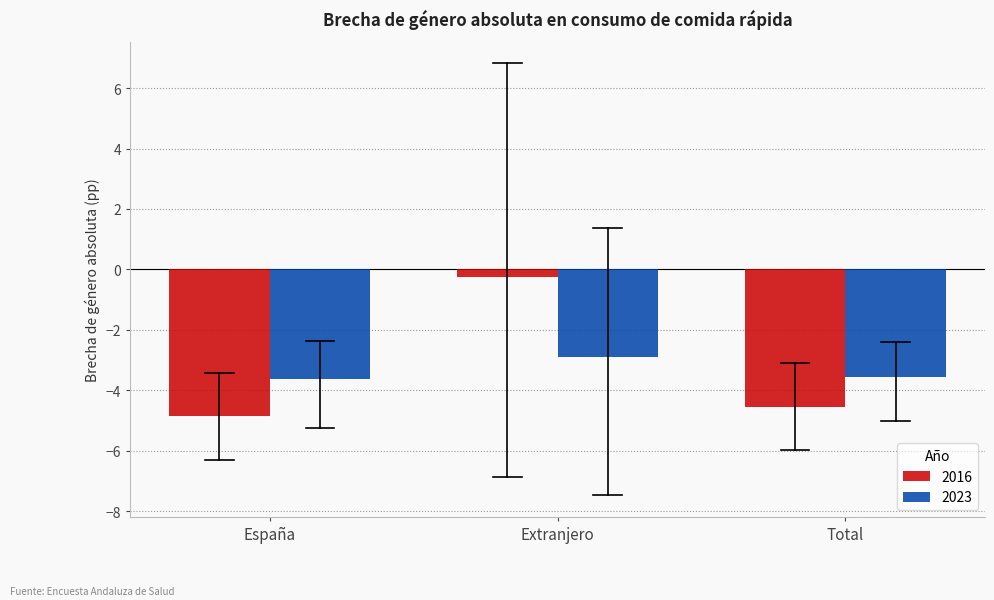

How many series are shown in this chart?

2